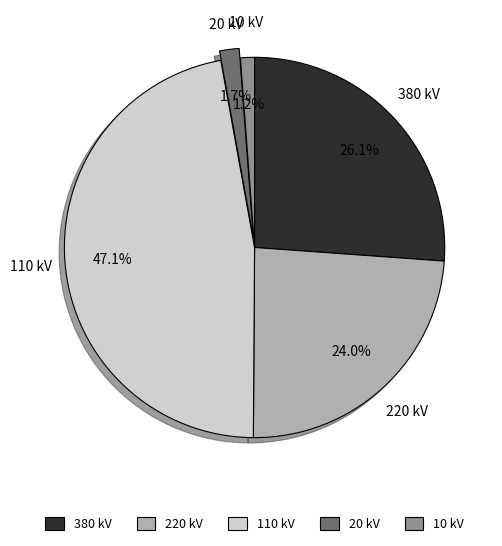

Between 110 kV and 380 kV, which is larger?

110 kV